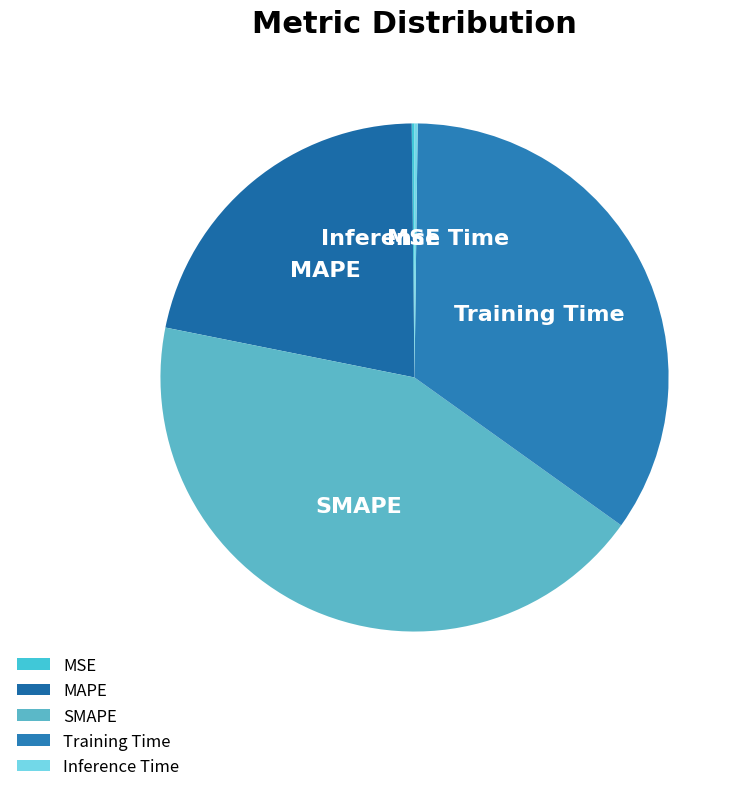

Which category has the biggest portion of the pie?

SMAPE